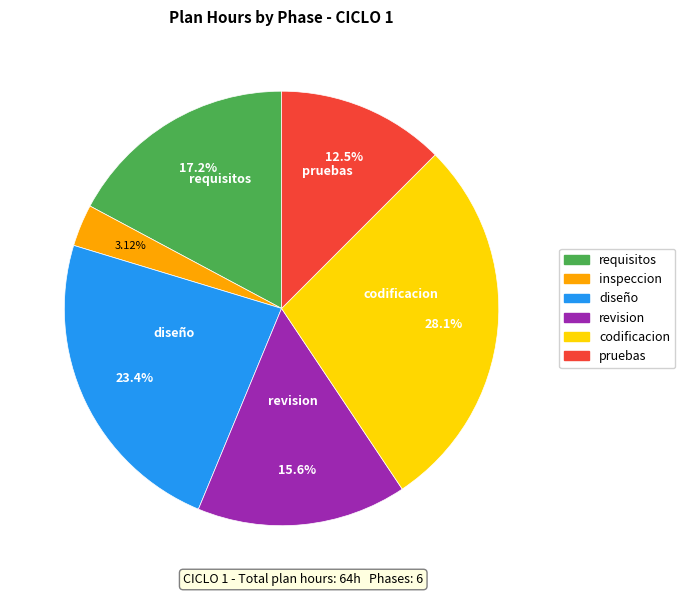

How many segments does this pie chart have?

6